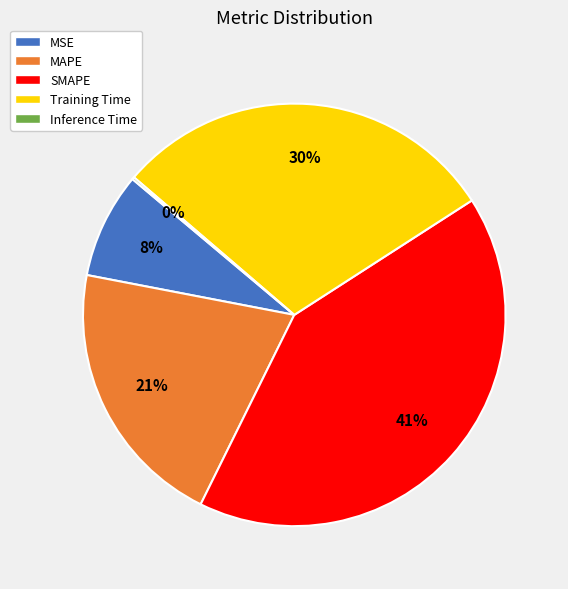

Which category has the biggest portion of the pie?

SMAPE